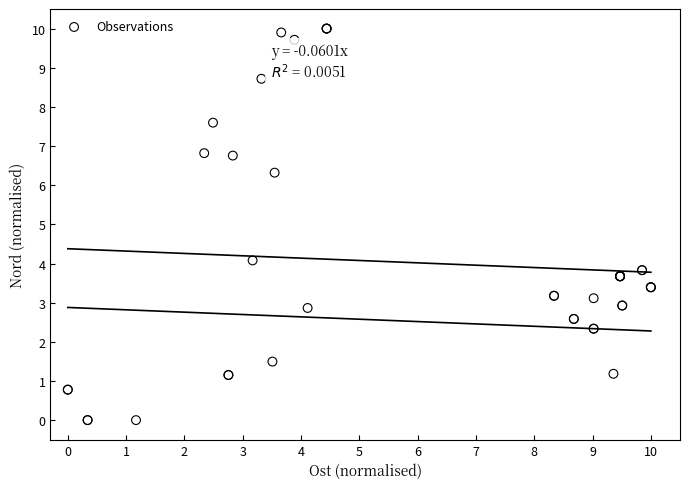

What Y value in the scatter plot is closest to 5?

4.1